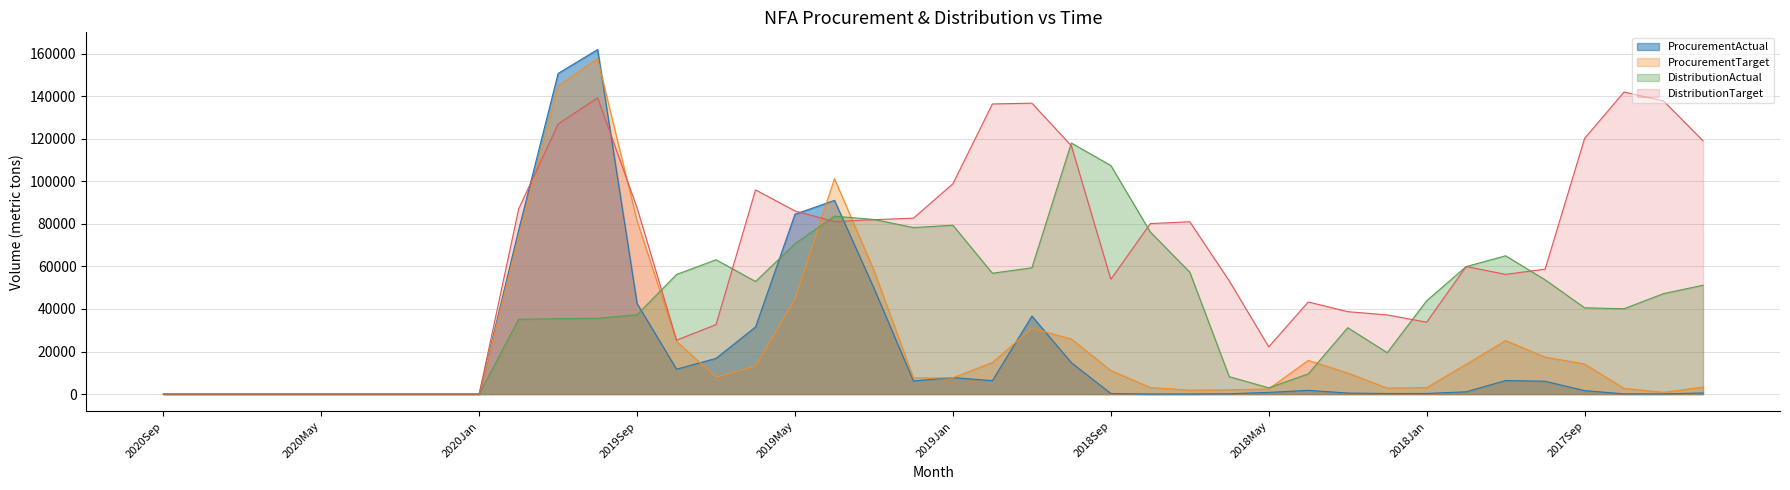

Is it true that ProcurementTarget equals 4999 at 2018Jan?

False